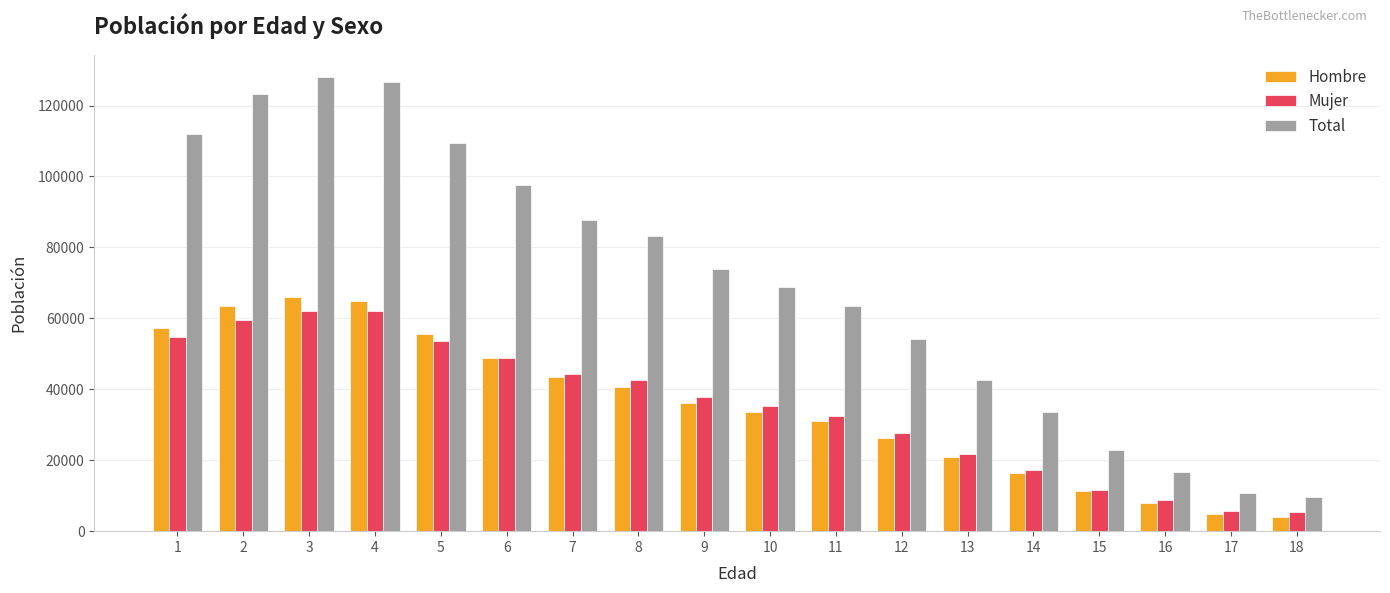

Which series has the largest total across all categories?

Total